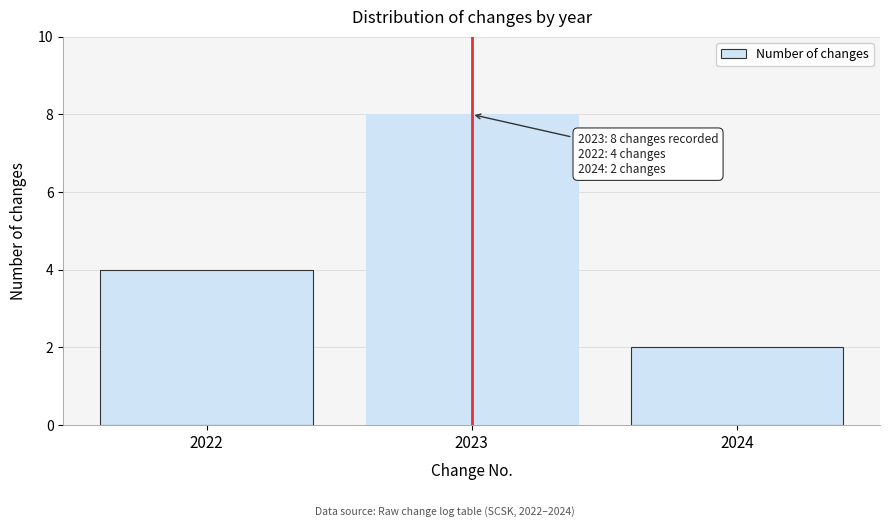

Reading right to left, transcribe all the data shown in this chart.

2024=2	2023=8	2022=4